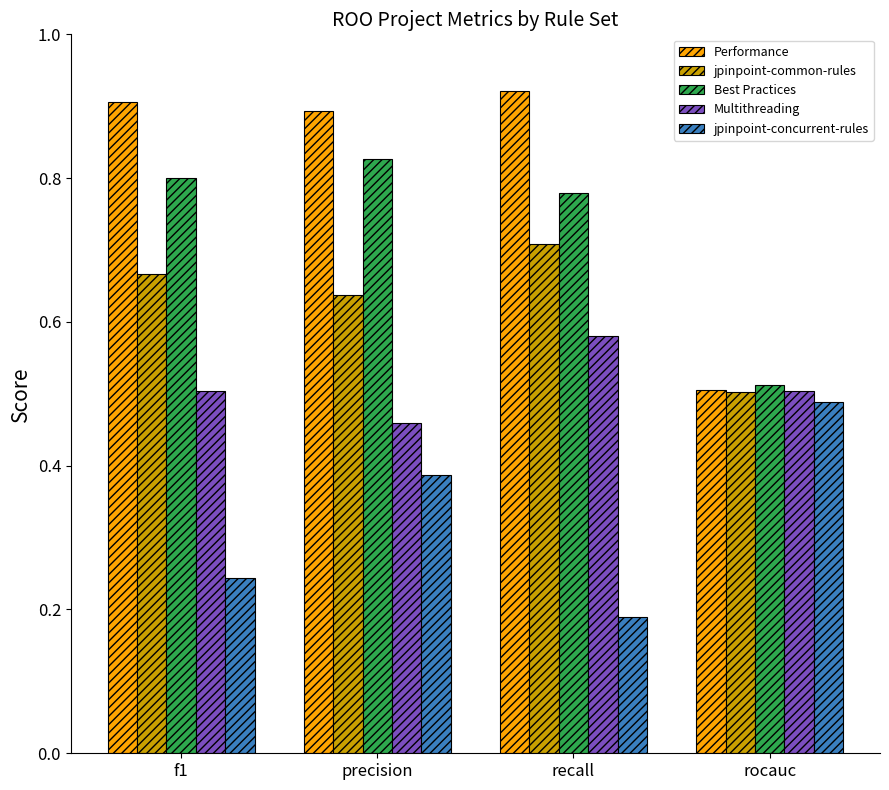

What are all the series names shown in the legend?

Performance, jpinpoint-common-rules, Best Practices, Multithreading, jpinpoint-concurrent-rules